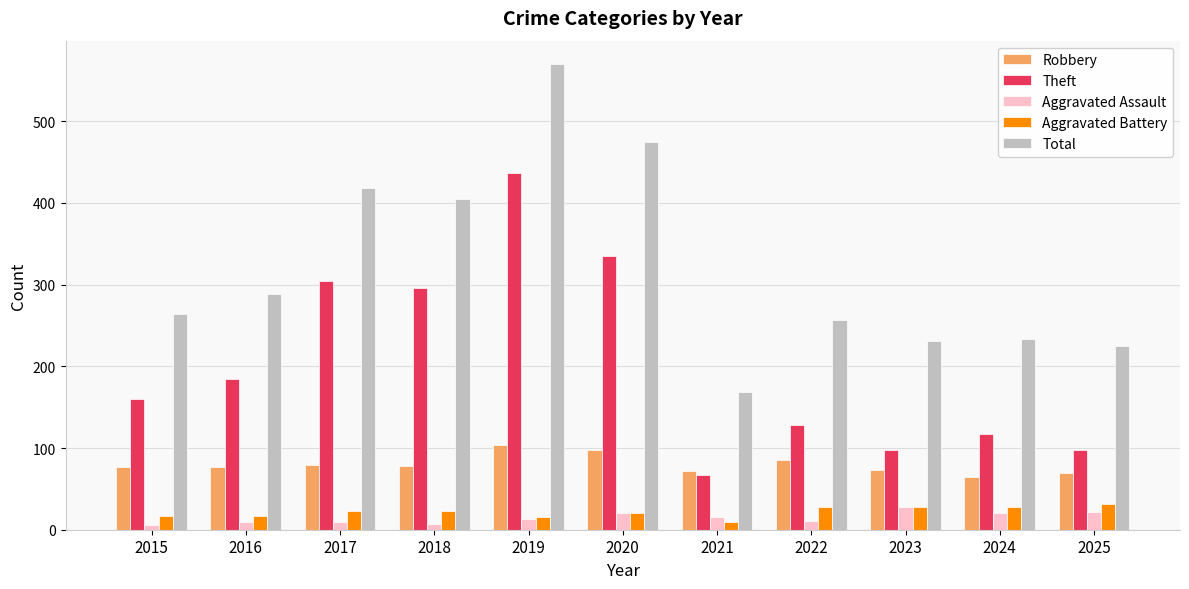

What is the minimum value for Total?

169